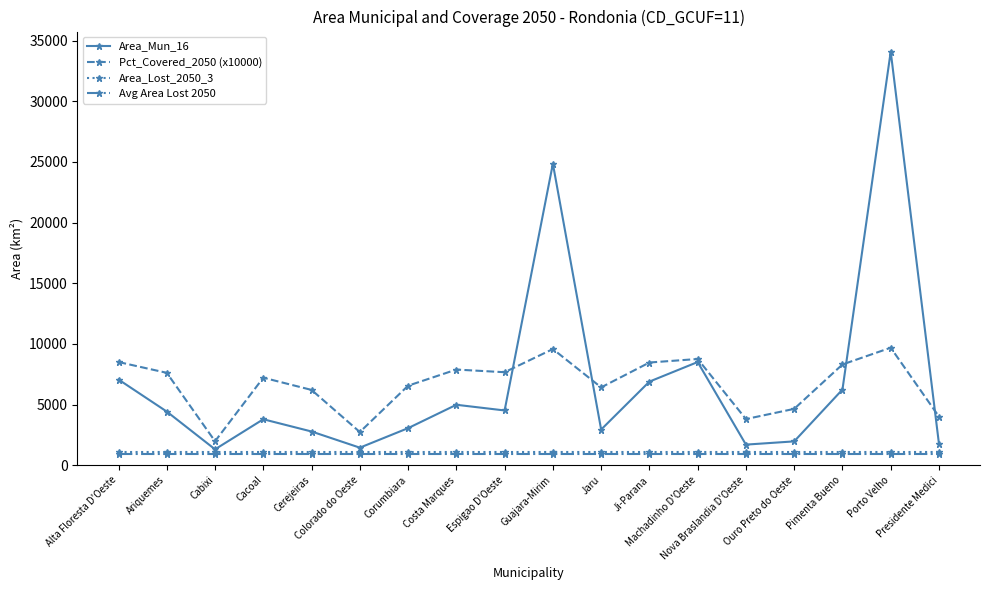

What is the sum of all Area_Mun_16 values?

122369.8